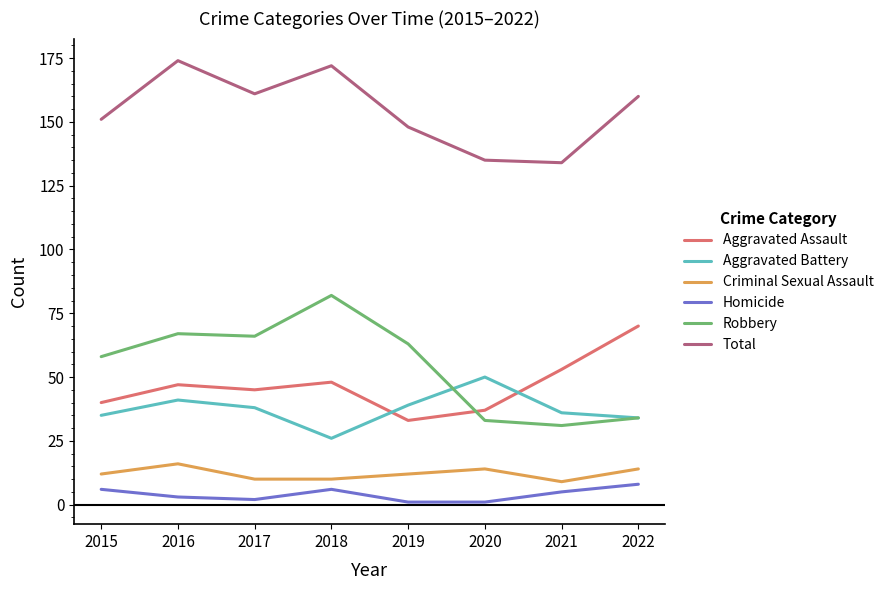

Reading left to right, list all the values displayed in this chart.

Aggravated Assault: 40	47	45	48	33	37	53	70
Aggravated Battery: 35	41	38	26	39	50	36	34
Criminal Sexual Assault: 12	16	10	10	12	14	9	14
Homicide: 6	3	2	6	1	1	5	8
Robbery: 58	67	66	82	63	33	31	34
Total: 151	174	161	172	148	135	134	160